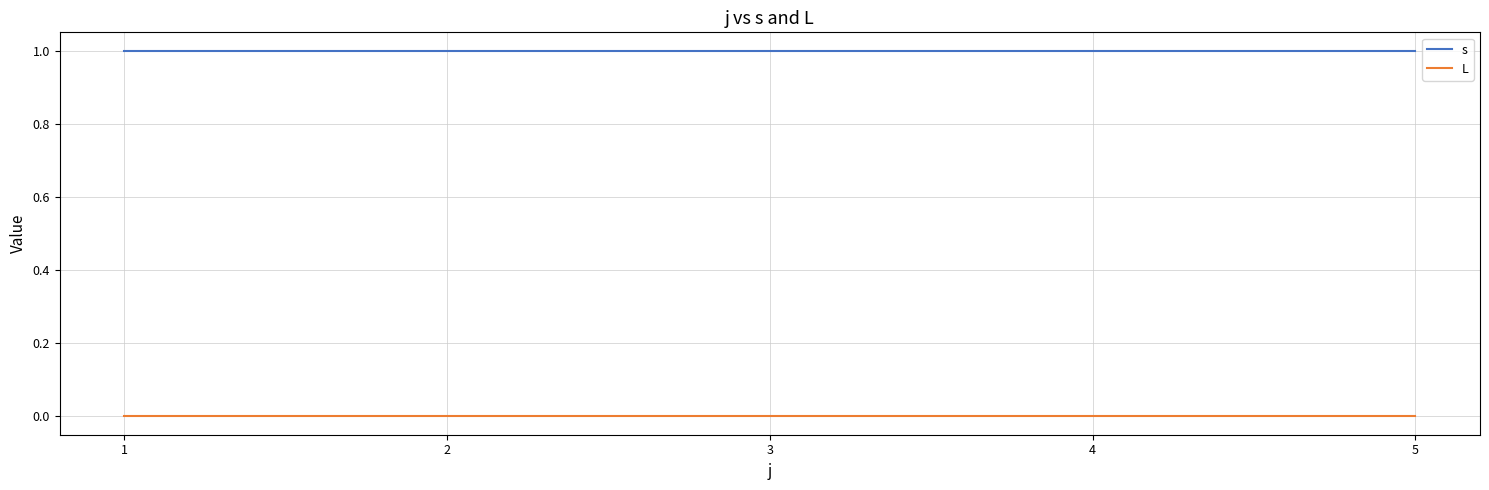

Does the chart have visible grid lines?

Yes